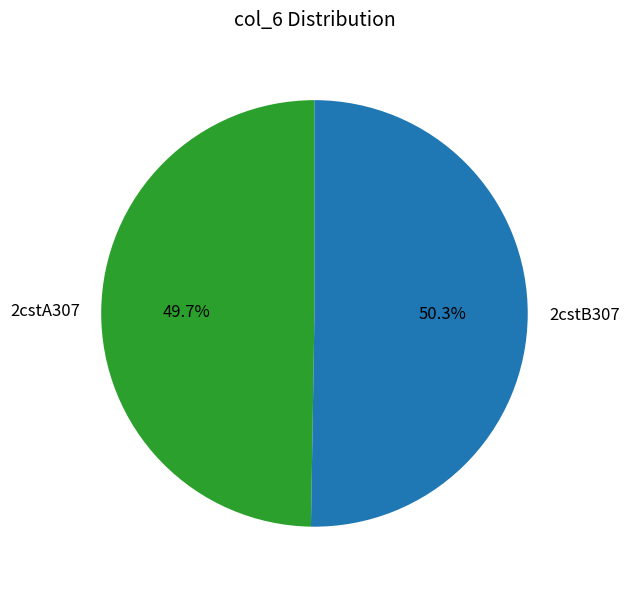

What percentage is the 2cstA307 slice, to the nearest percent?

50%